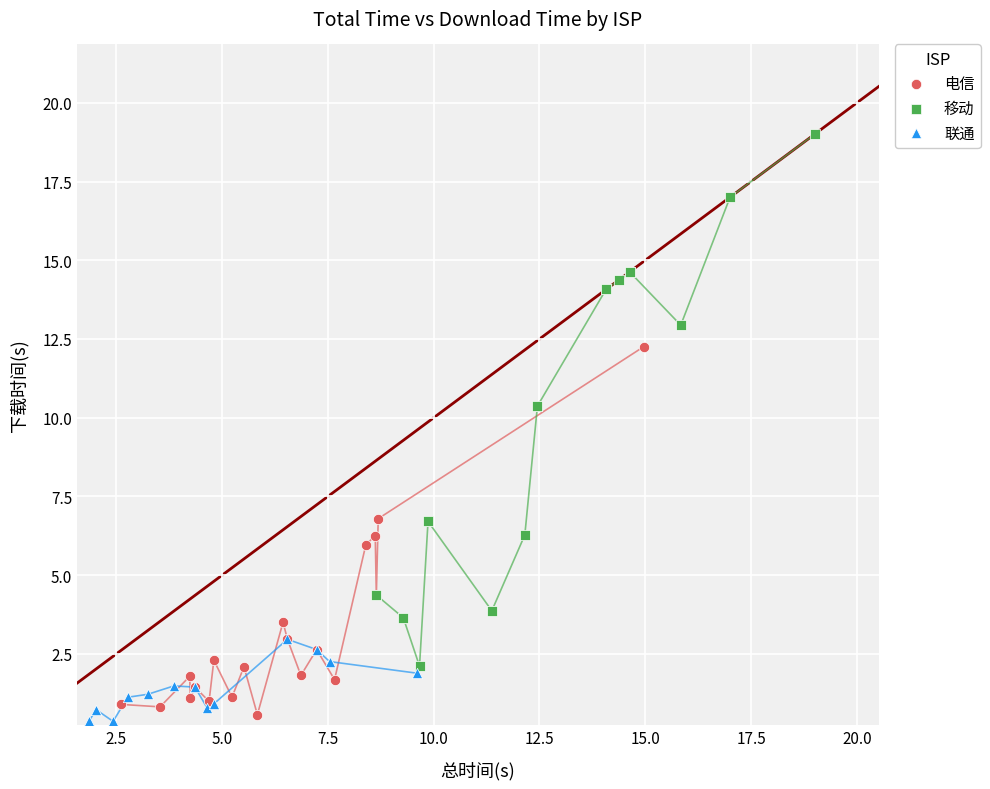

Which series has the largest Y range (max minus min)?

移动